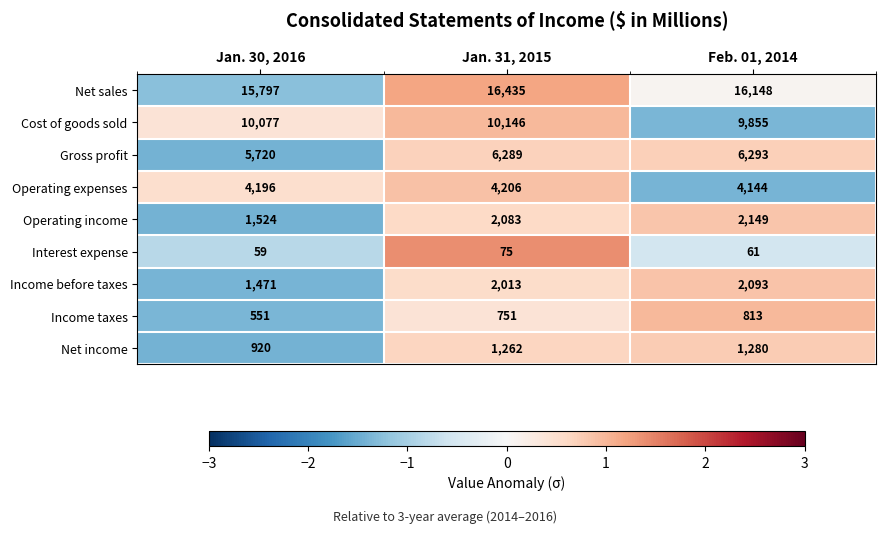

Which series has the largest total across all categories?

Net sales